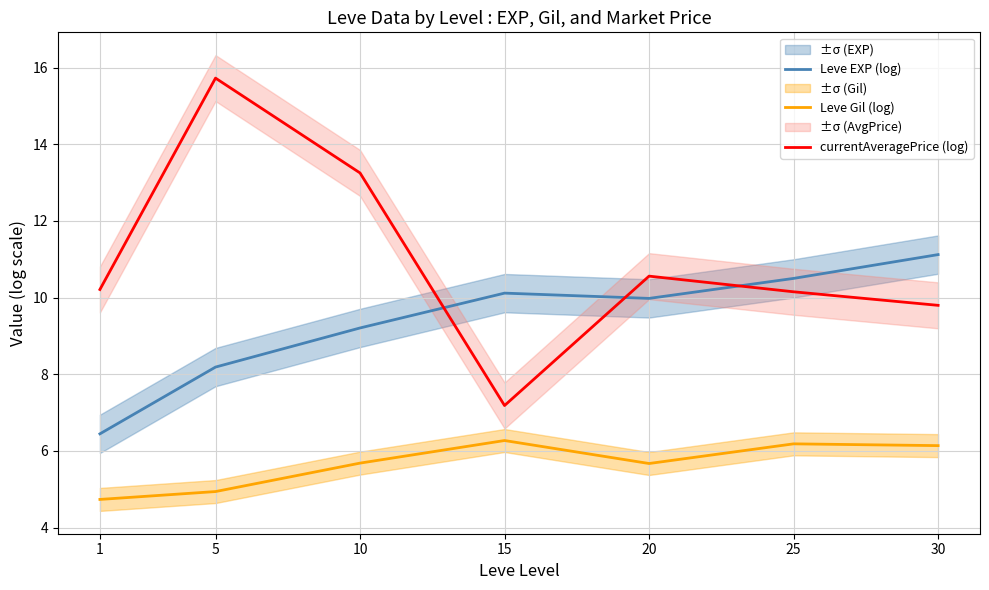

Reading right to left, extract all data points from this chart.

Leve EXP (log): 30=11.1	25=10.5	20=10.0	15=10.1	10=9.2	5=8.2	1=6.4
Leve Gil (log): 30=6.1	25=6.2	20=5.7	15=6.3	10=5.7	5=4.9	1=4.7
currentAveragePrice (log): 30=9.8	25=10.2	20=10.6	15=7.2	10=13.3	5=15.7	1=10.2